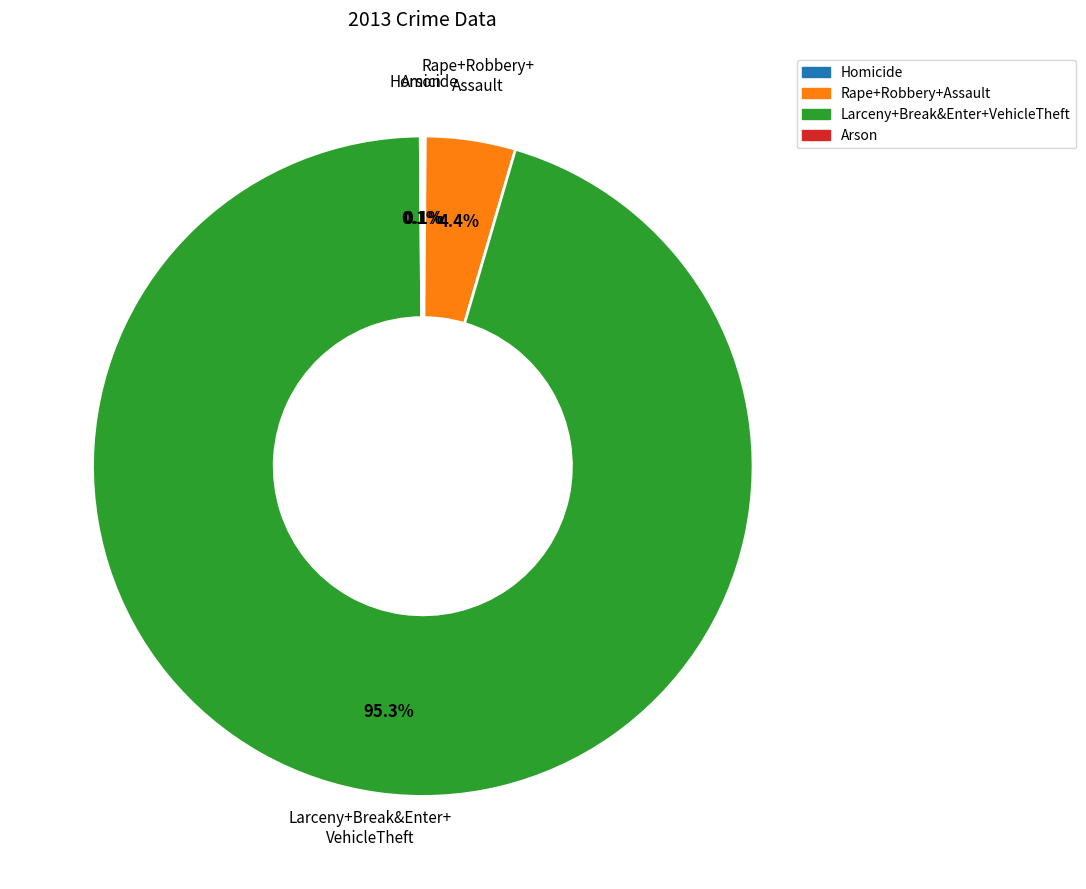

Is there any slice that represents more than half of the pie?

Yes